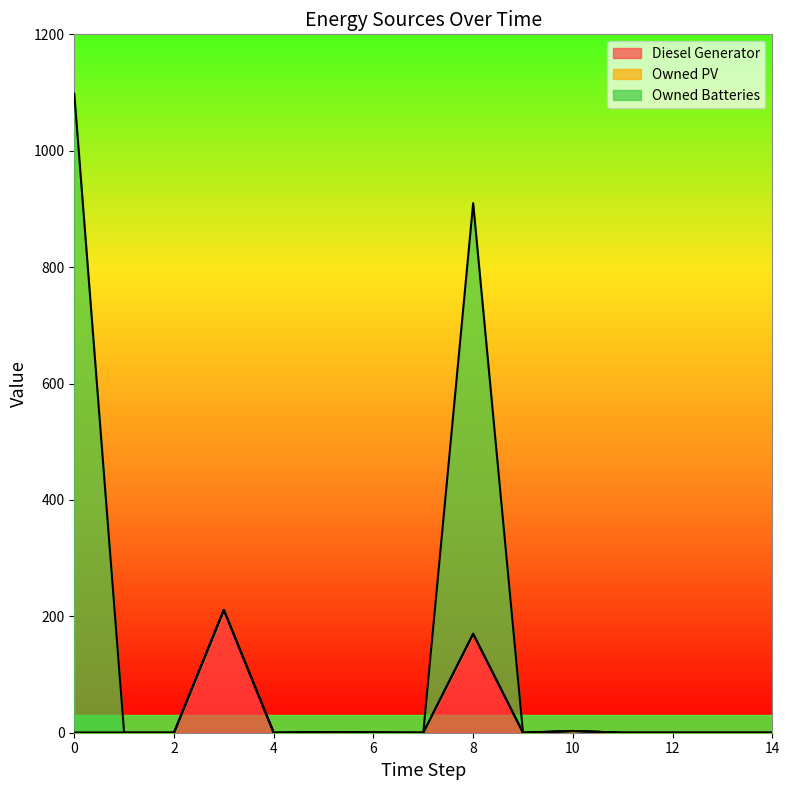

True or false: Diesel Generator and Owned Batteries intersect in this chart.

False